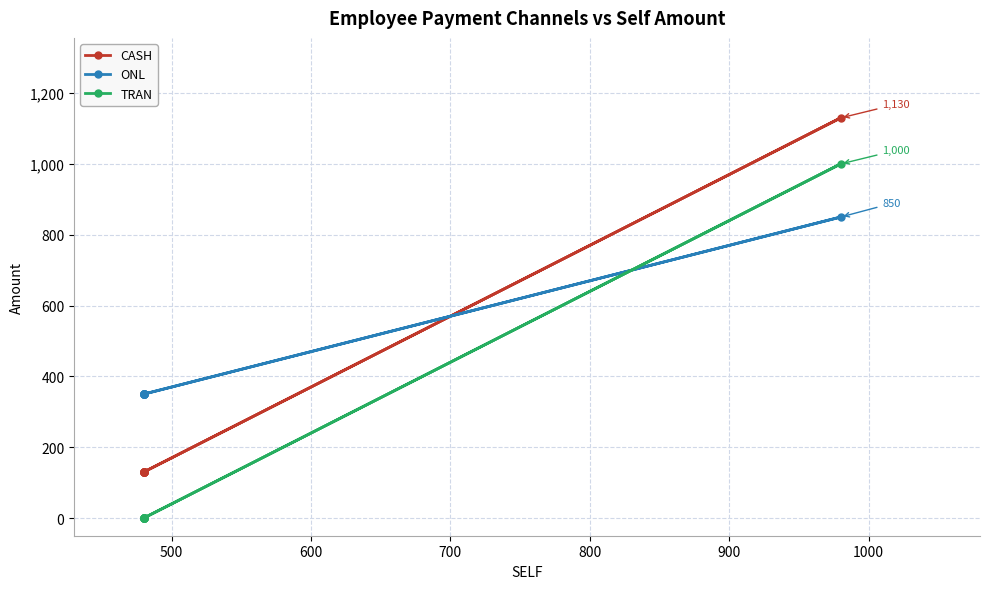

The value of TRAN at 400 is -632. True or false?

False